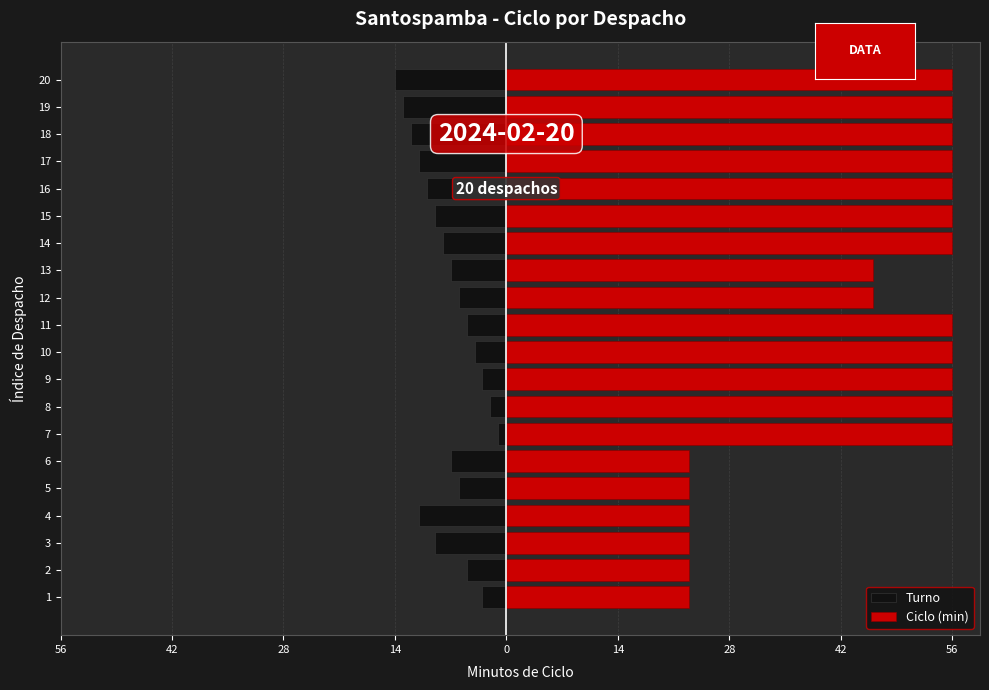

What is the sum of the Ciclo (min) values at 1 and 6?

46